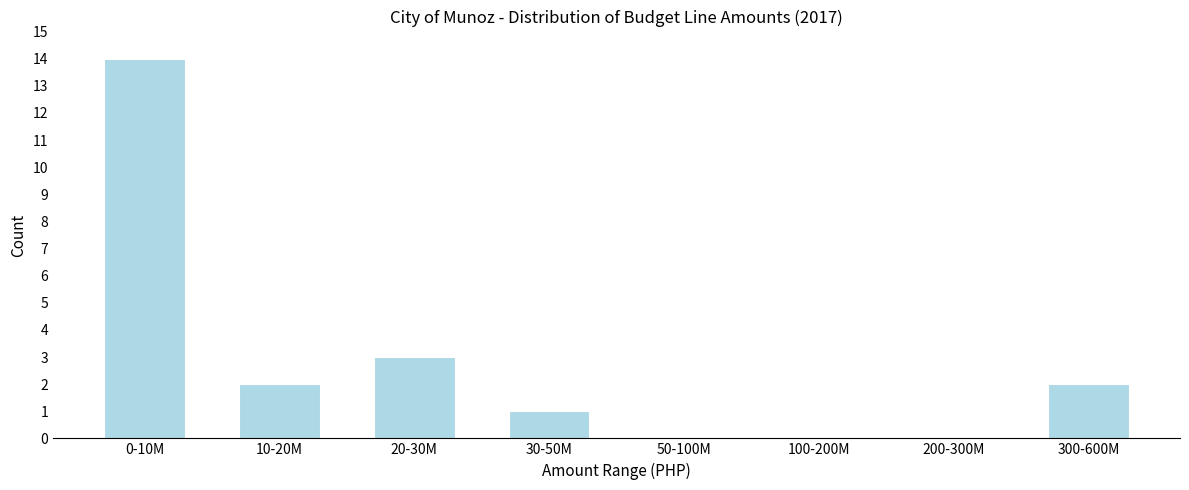

Reading left to right, extract all data points from this chart.

0-10M=14	10-20M=2	20-30M=3	30-50M=1	50-100M=0	100-200M=0	200-300M=0	300-600M=2